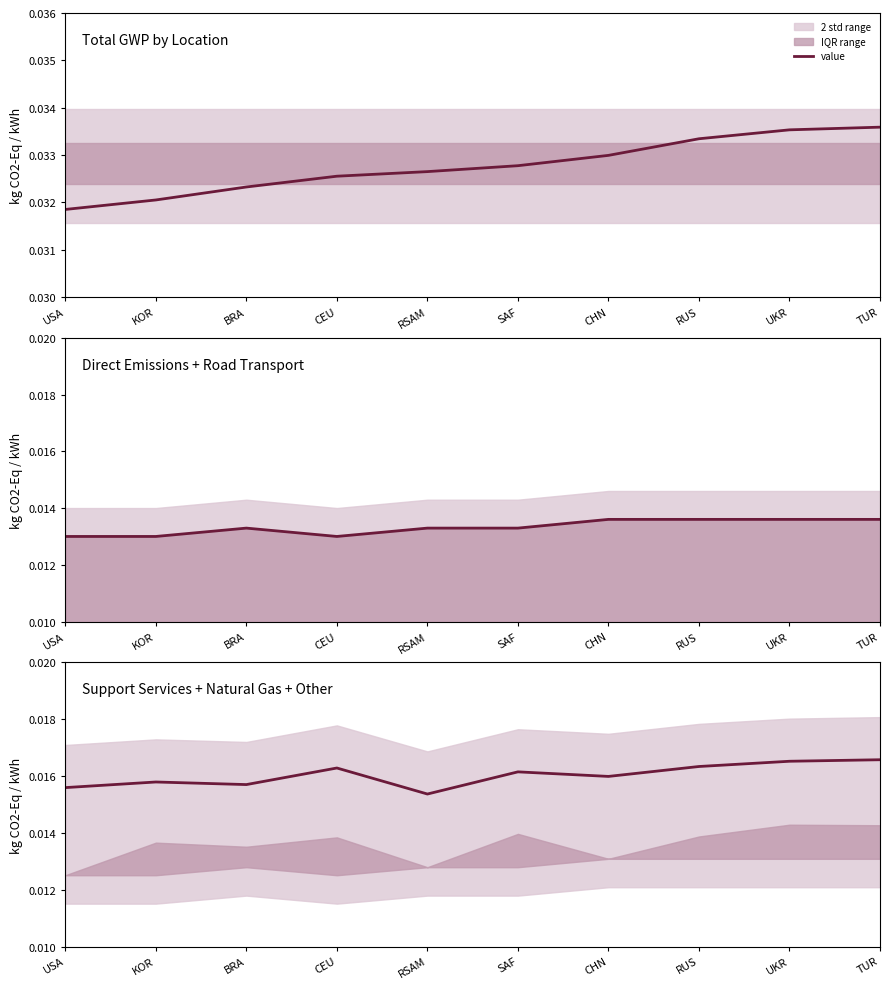

Which has a higher value, USA or TUR?

TUR